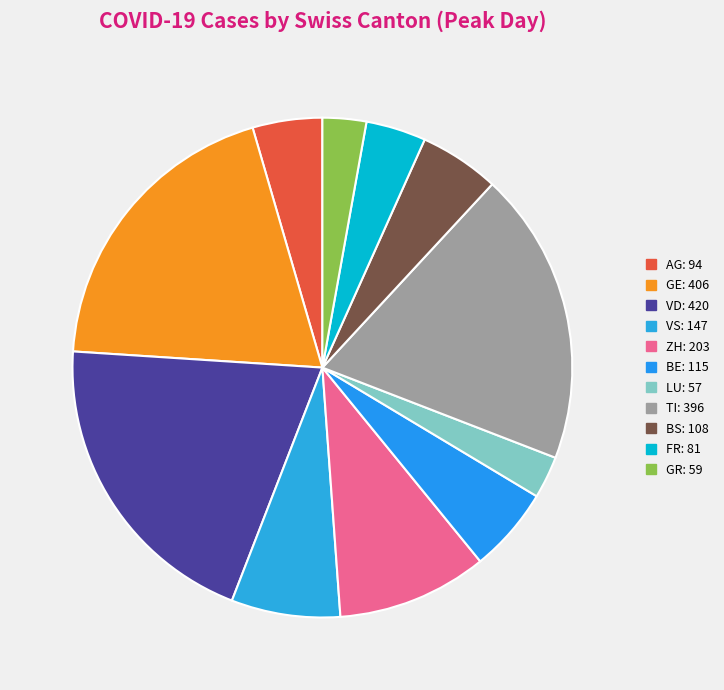

Count the number of slices in the pie.

11